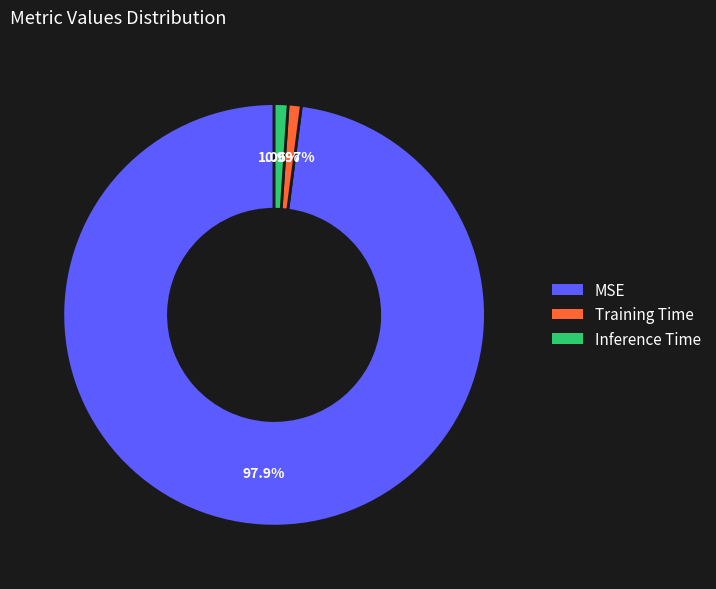

To the nearest percent, what percentage of the pie is MSE?

98%